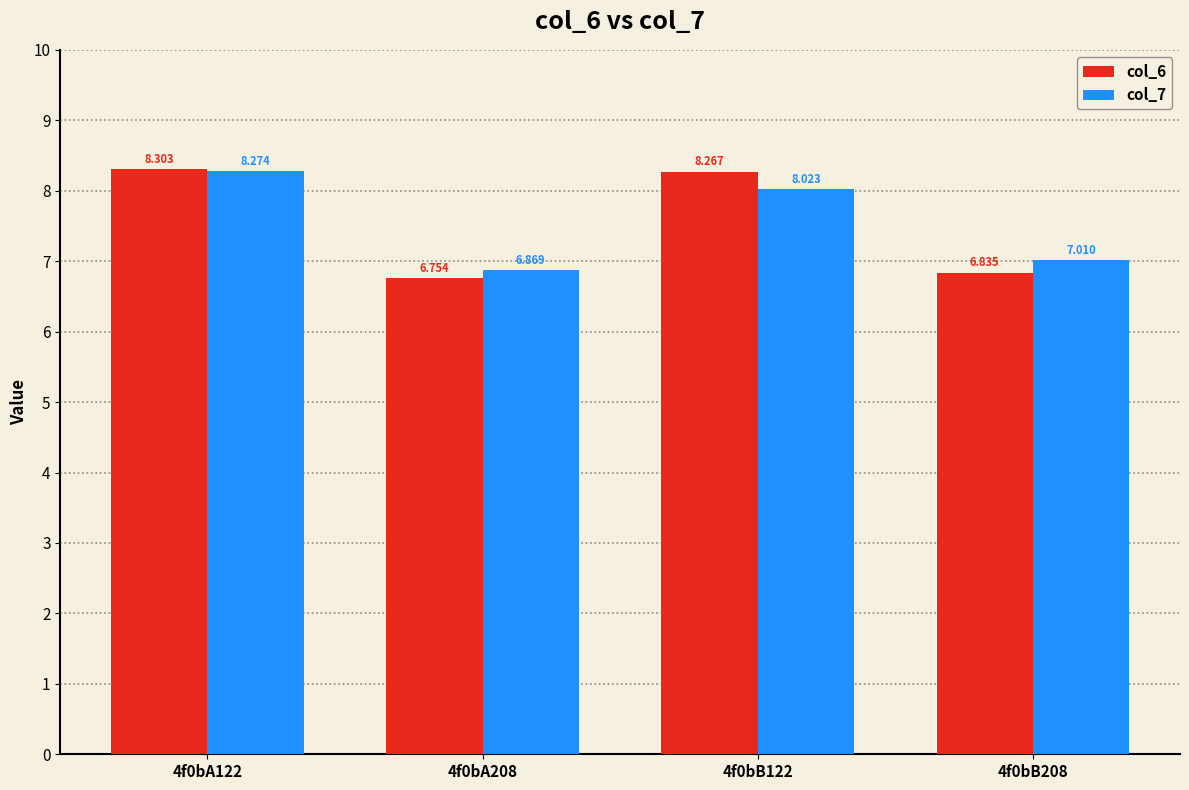

Rank the series at 4f0bB208 from highest to lowest value.

col_7, col_6